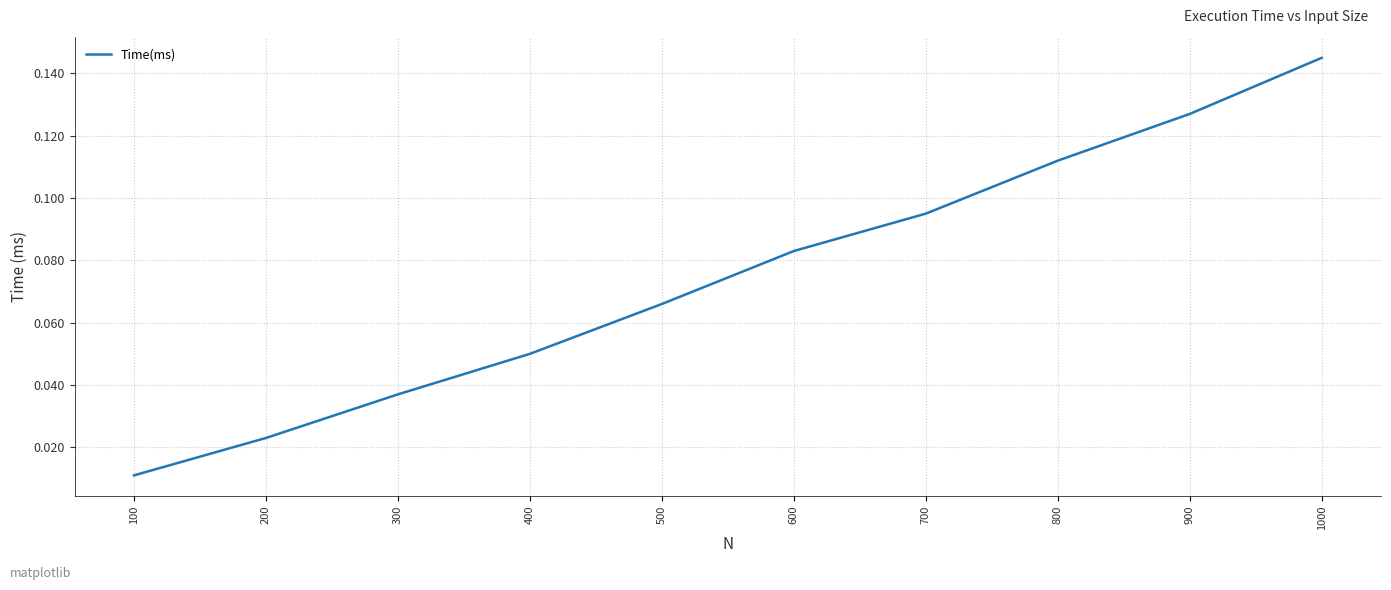

Is it true that the value at 600 is 0.0?

False